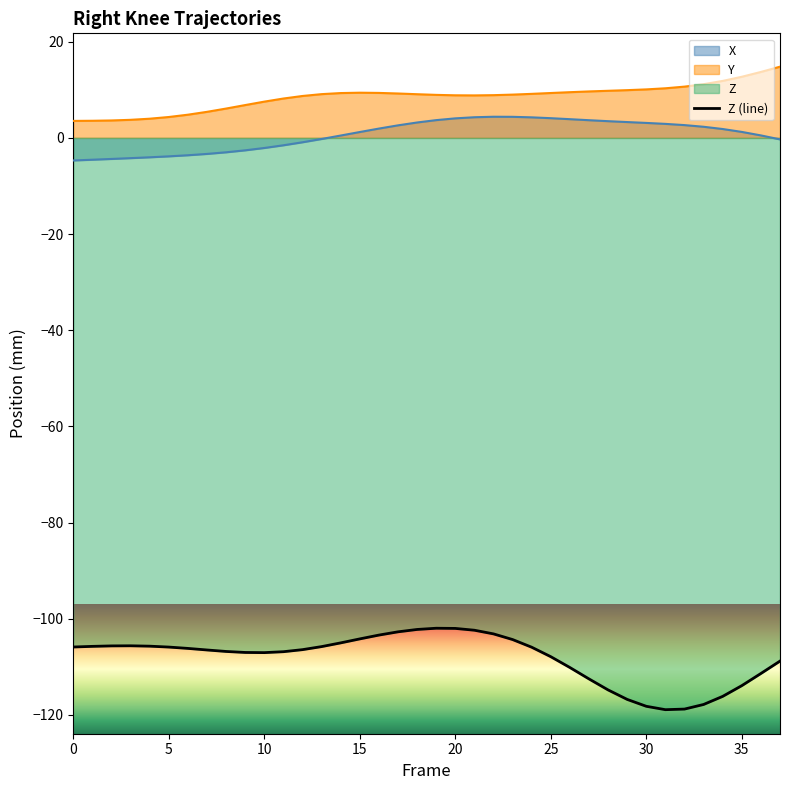

At which label is Y closest to 9?

23